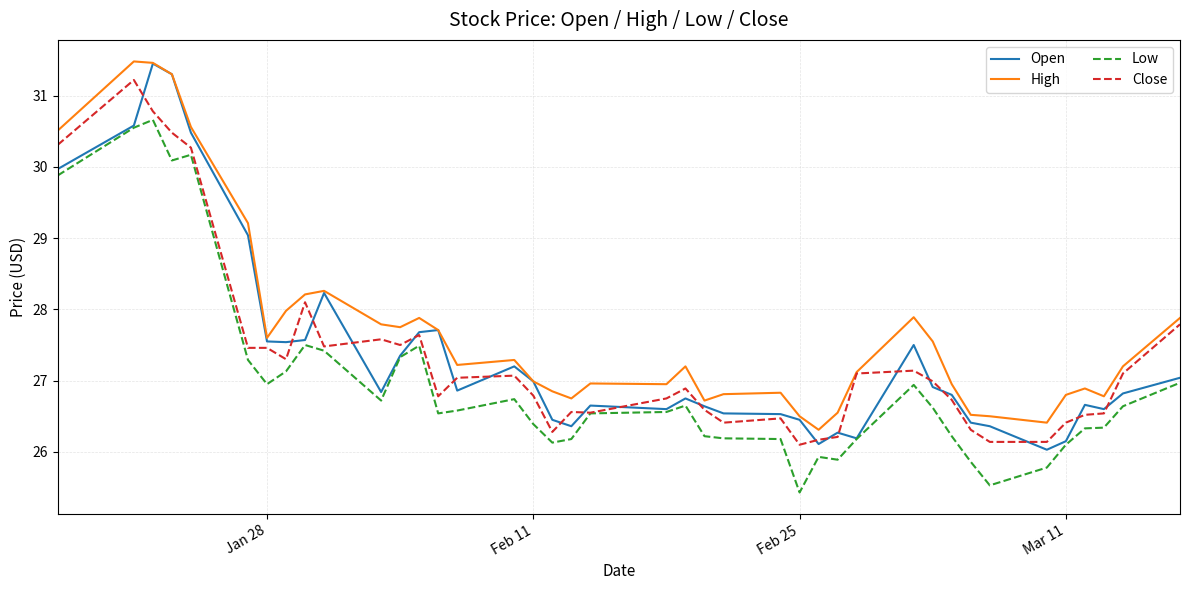

What is the lowest value of the Close series?

26.1